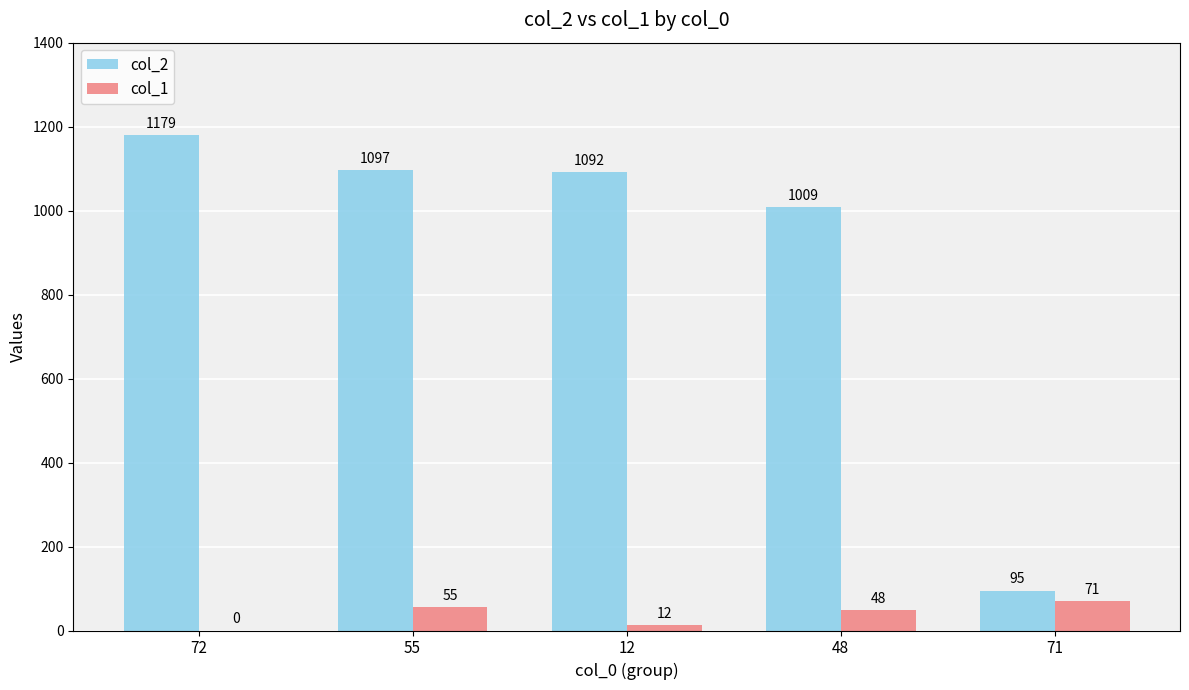

At which label does col_1 first exceed 48?

55